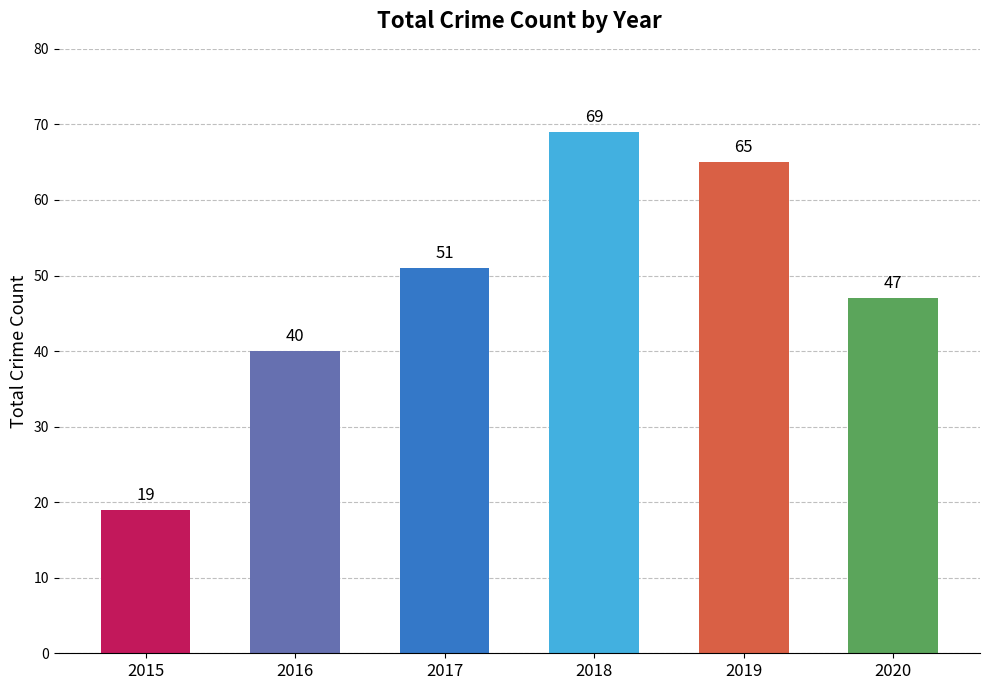

What is the difference between the second highest and minimum values?

46